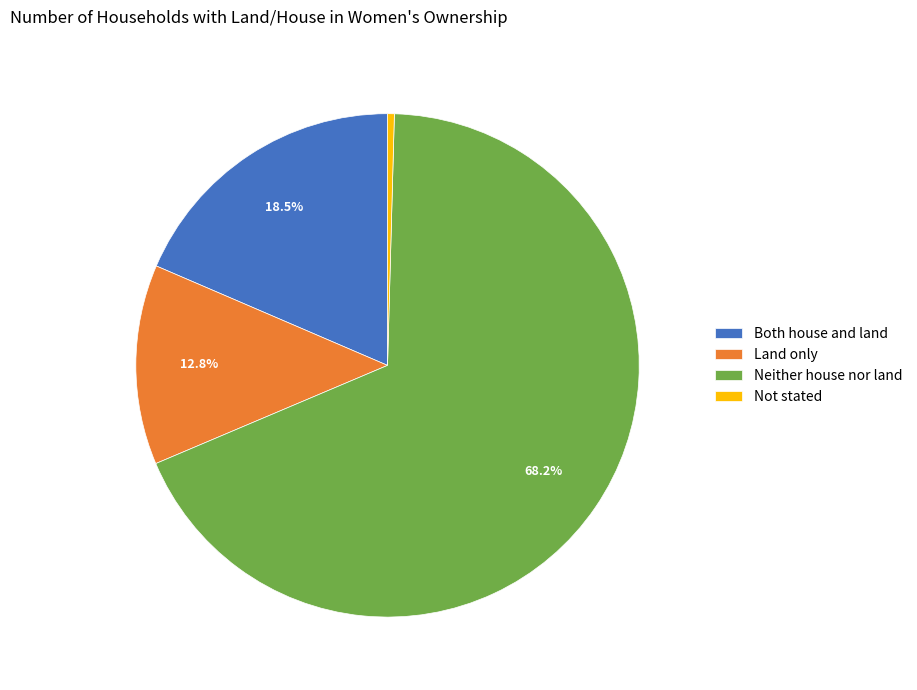

Which has a higher value, Land only or Both house and land?

Both house and land